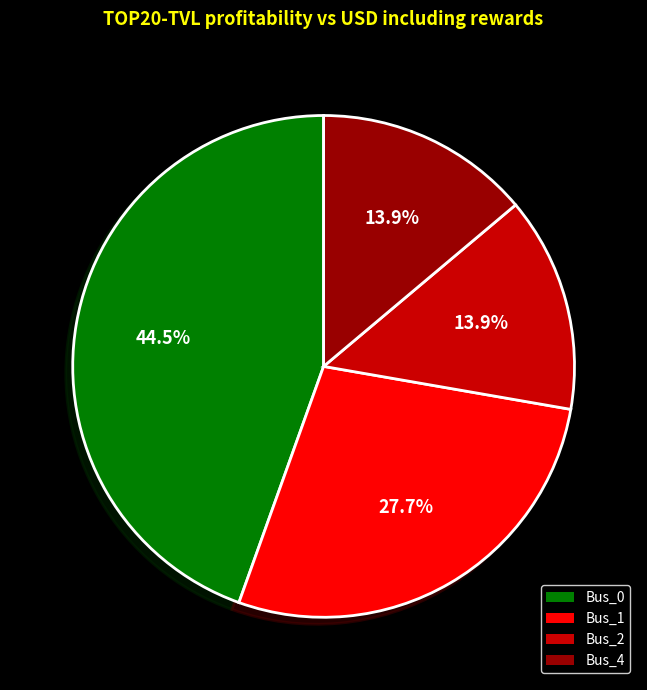

To the nearest percent, what percentage of the pie is Bus_4?

14%